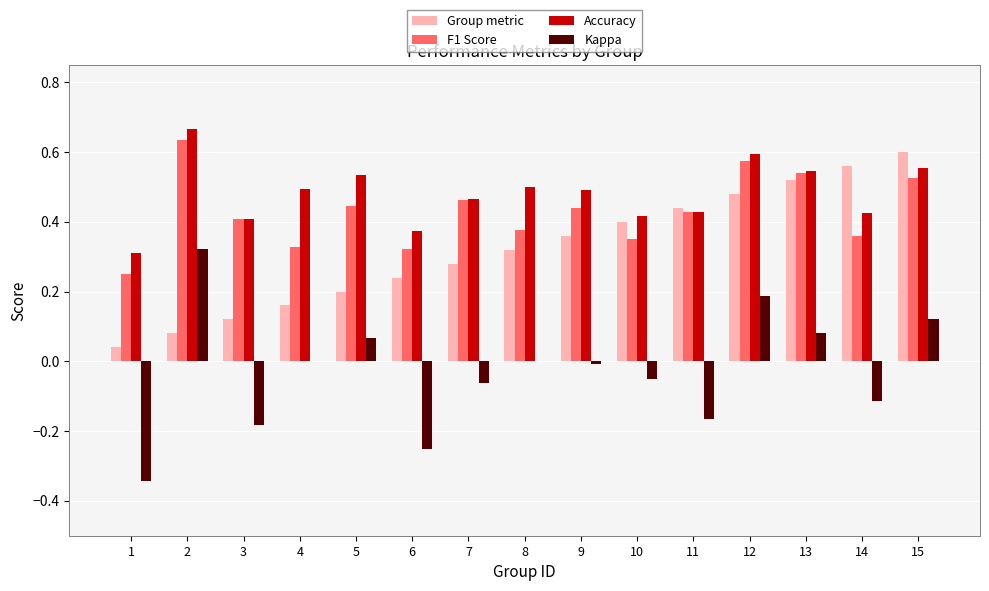

Does the chart contain stacked bars?

No